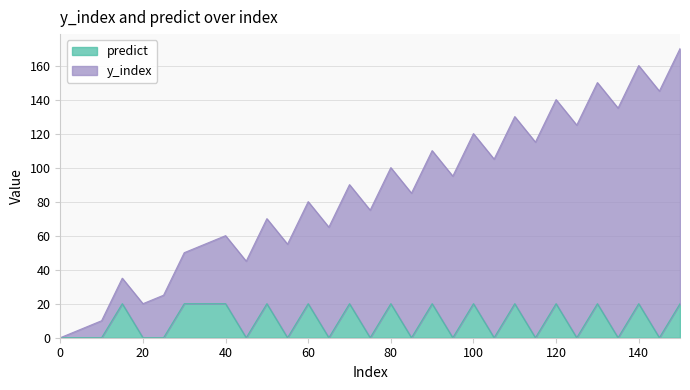

Between 40 and 100, which series saw the biggest shift?

y_index